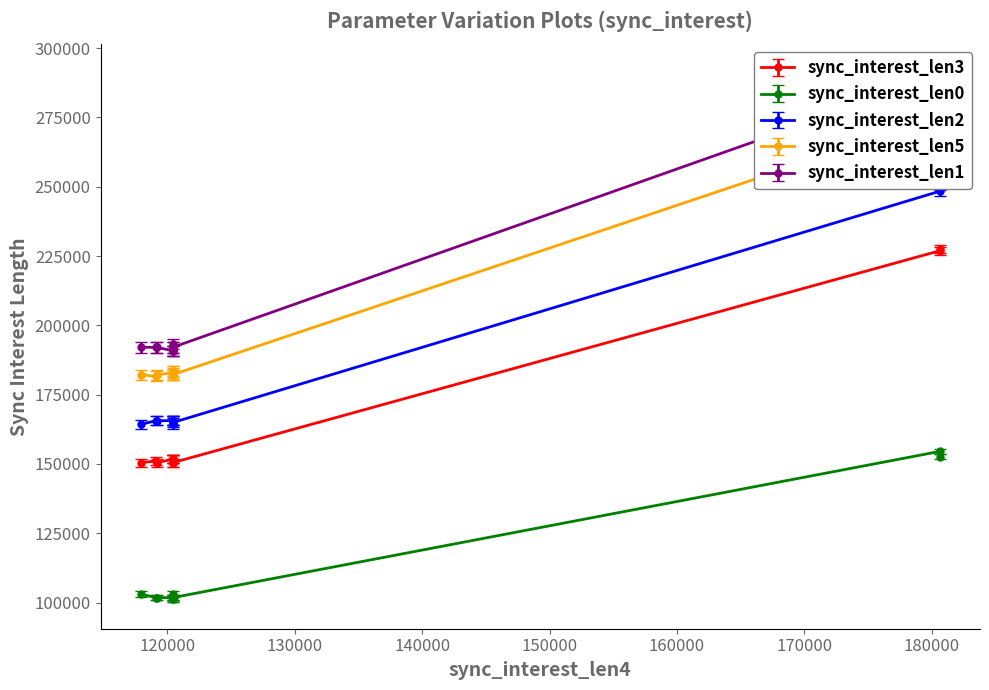

What are all the series names shown in the legend?

sync_interest_len3, sync_interest_len0, sync_interest_len2, sync_interest_len5, sync_interest_len1